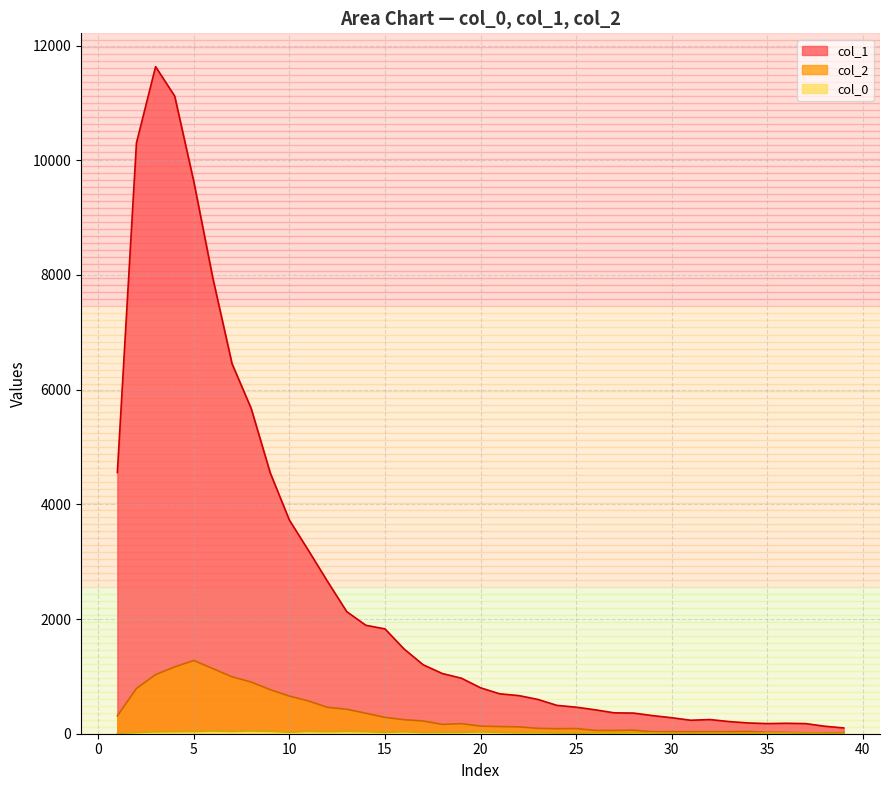

At which category is the sum across all series the highest?

3